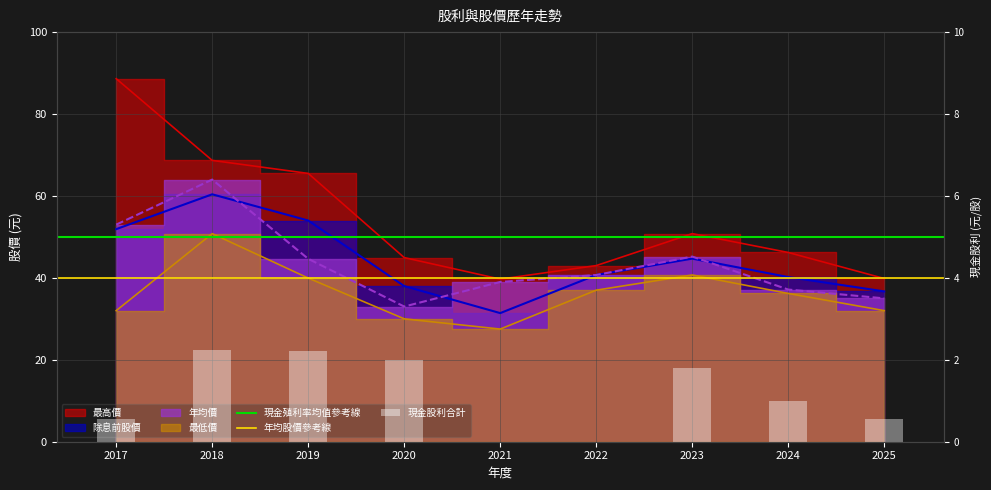

How many values in the 現金股利合計 series are below 1?

4